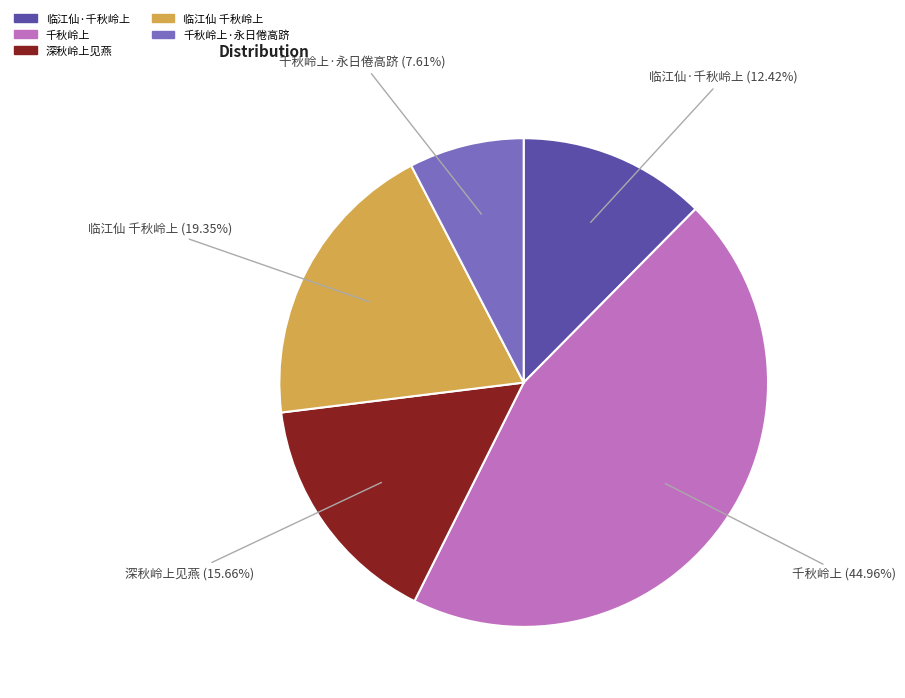

To the nearest percent, what is the average slice percentage?

20%